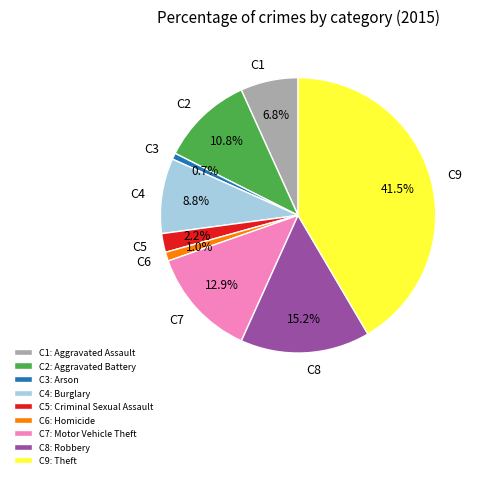

How many segments does this pie chart have?

9